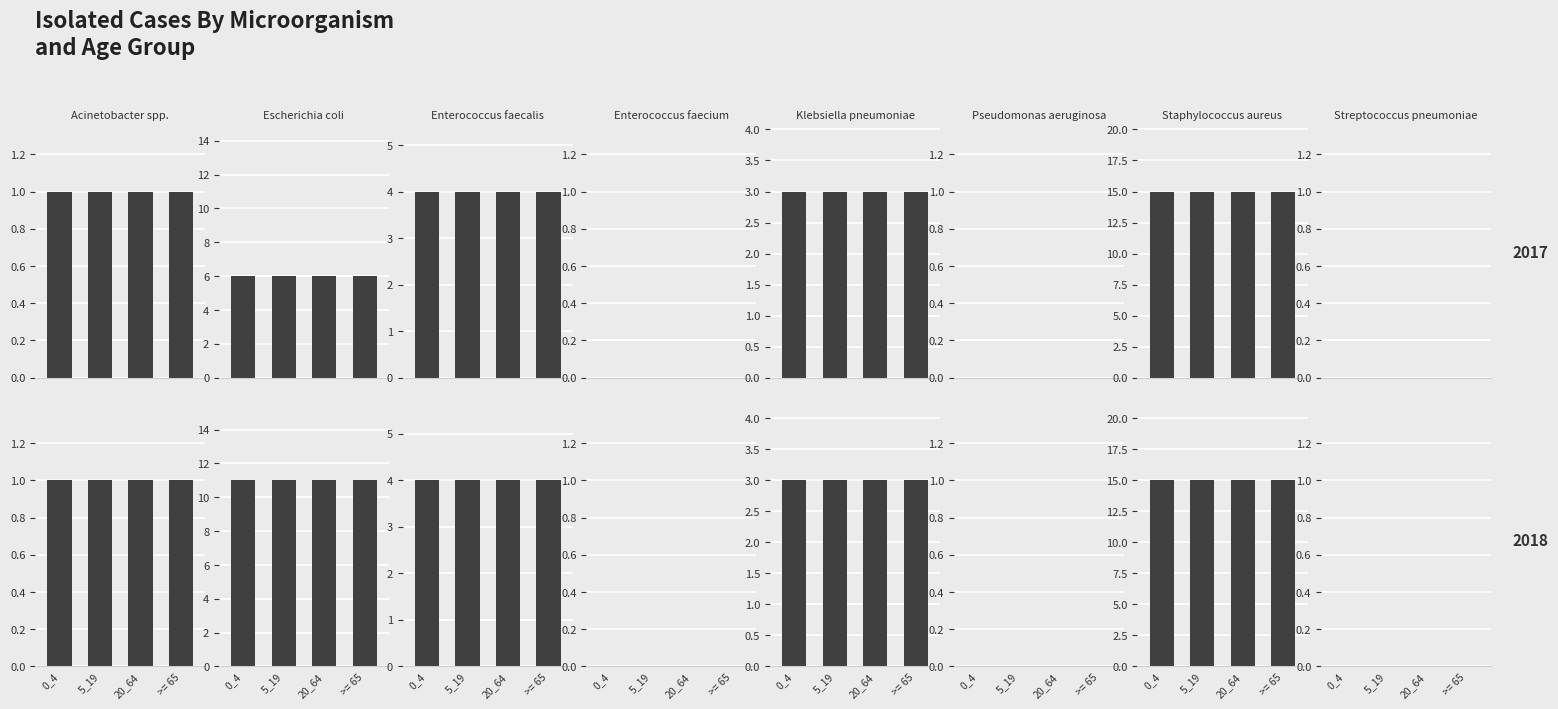

What is the minimum value for Klebsiella pneumoniae?

3